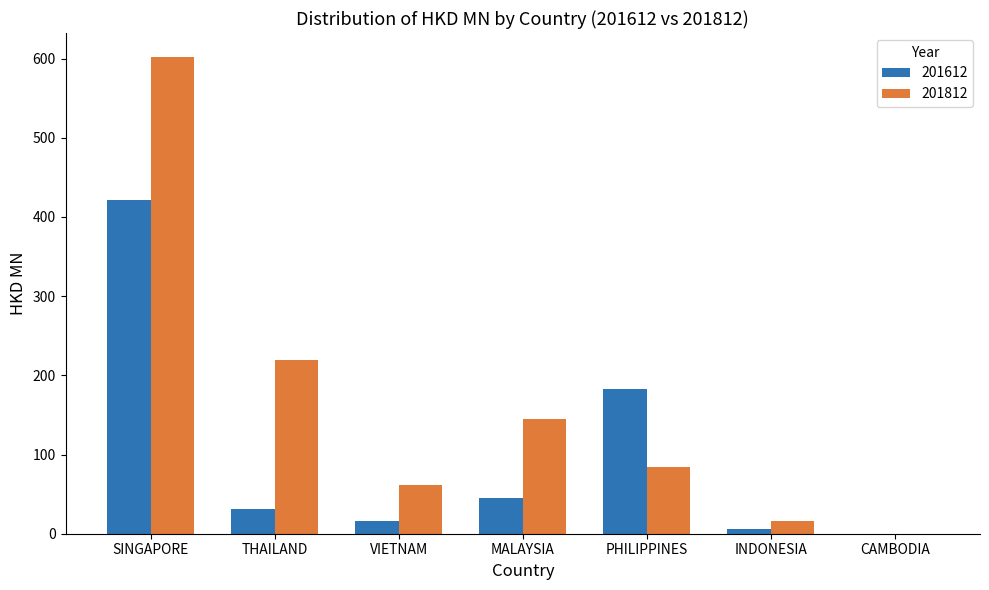

Does the chart contain stacked bars?

No